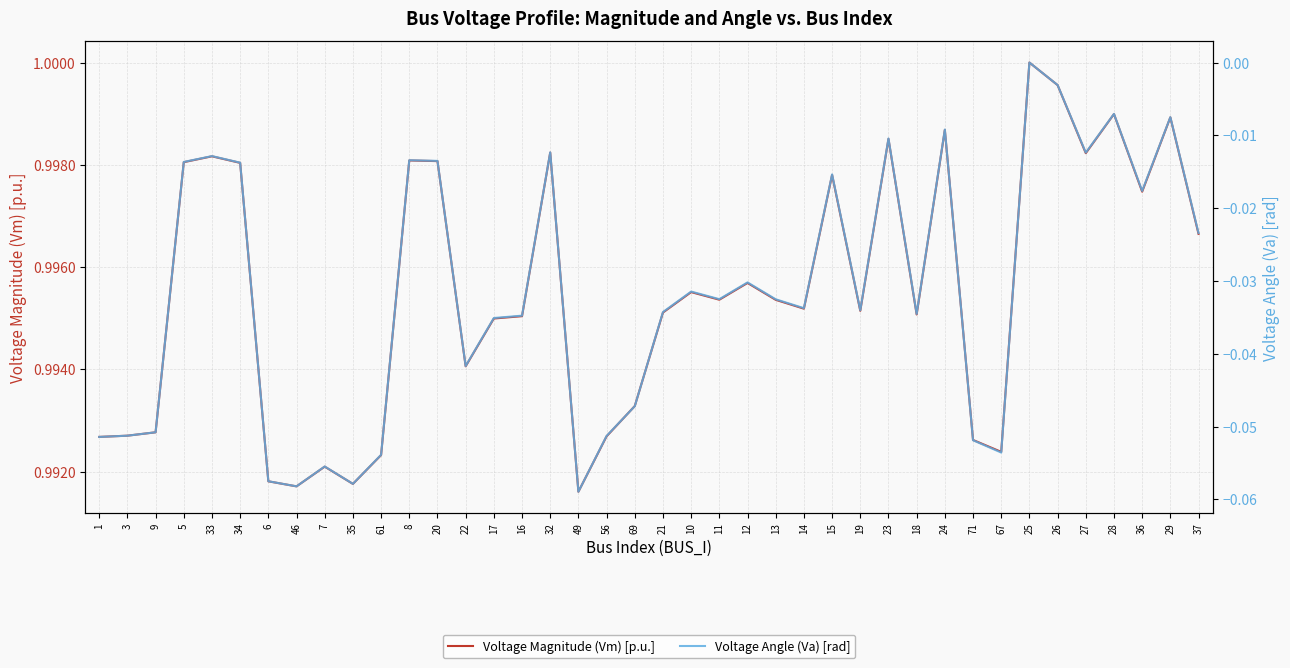

List the series in order of their peak value, highest first.

Voltage Magnitude (Vm) [p.u.], Voltage Angle (Va) [rad]